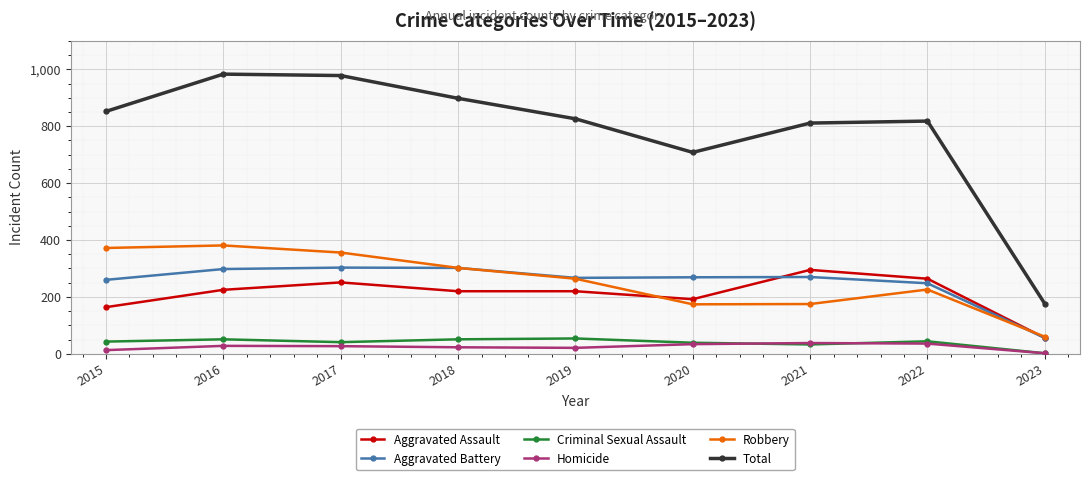

What is the difference between the Criminal Sexual Assault values at 2021 and 2017?

8